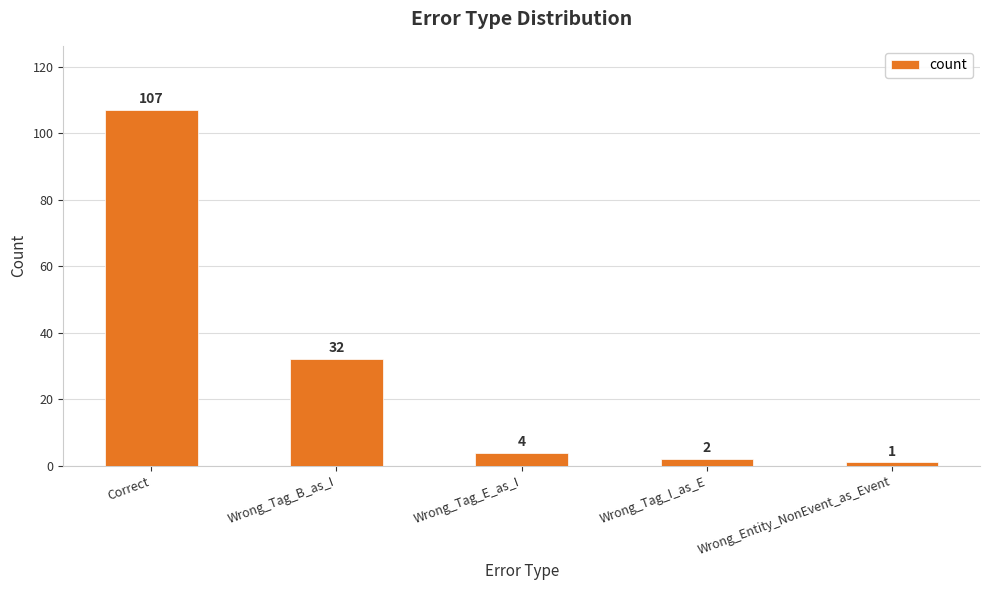

Where is the data nearest to the value 54?

Wrong_Tag_B_as_I